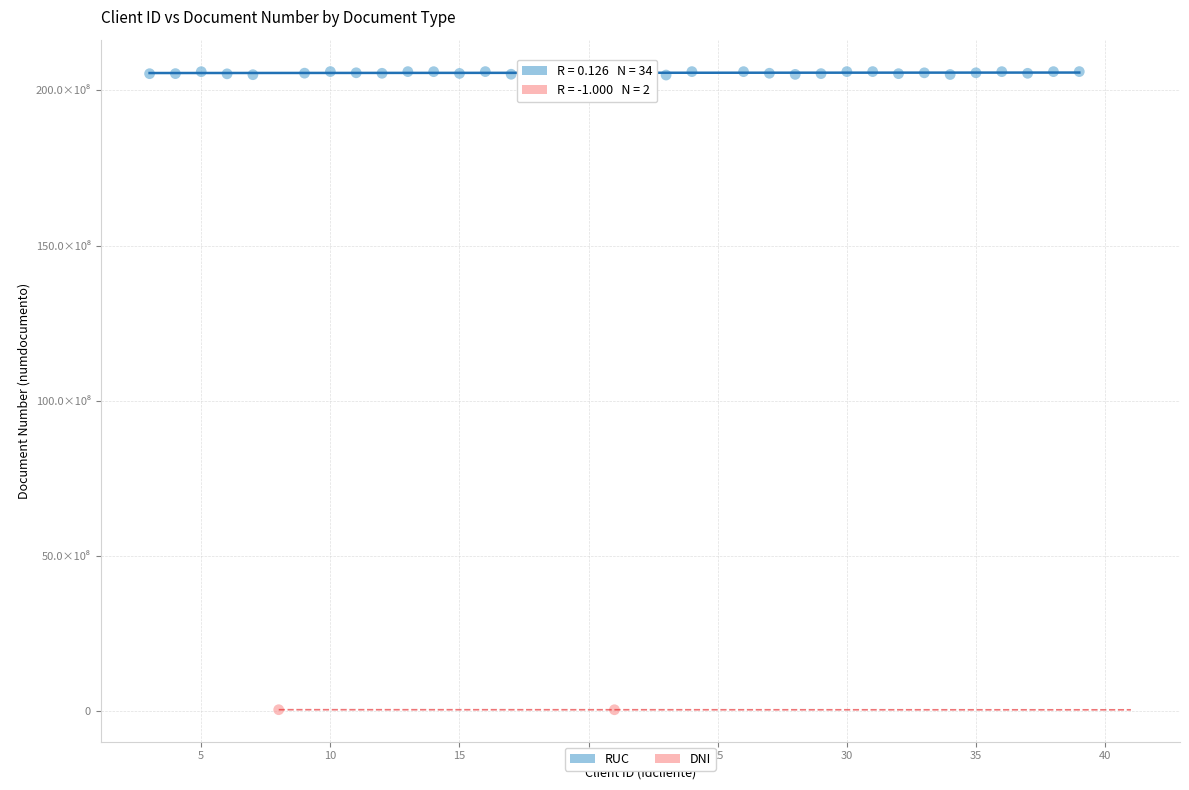

What are all the series names shown in the legend?

RUC, DNI